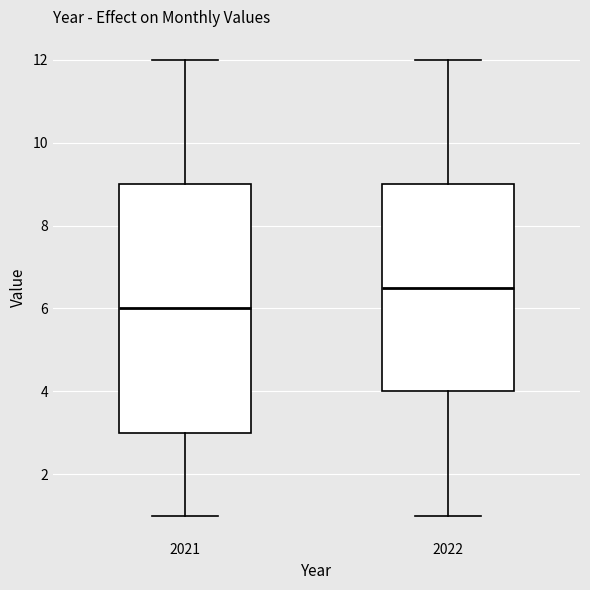

Which box has the highest median line?

2022